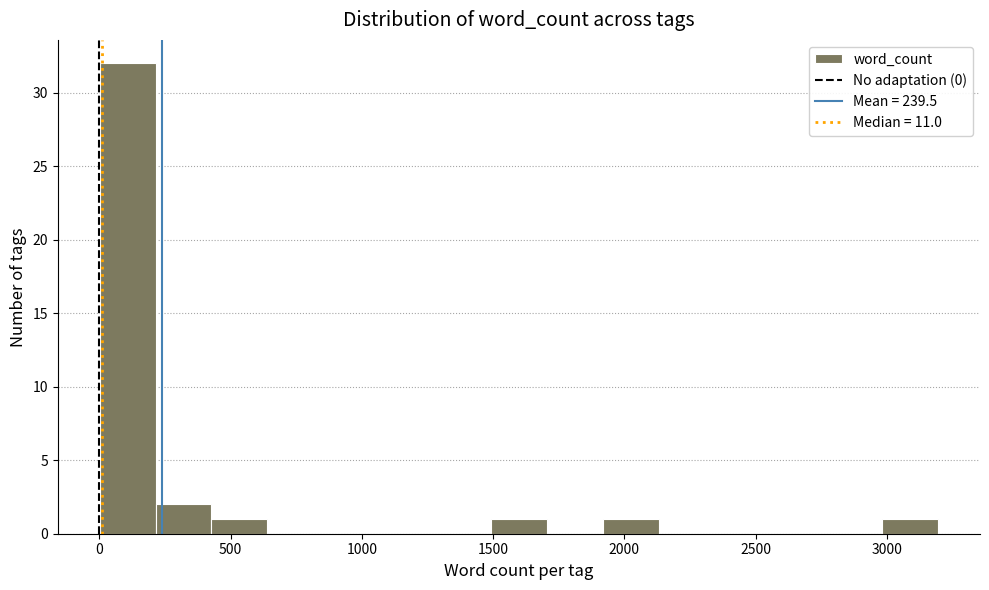

Reading left to right, list every bar in this chart as the range it spans on the x-axis followed by its height. Neither the bar edges nor the heights are printed on the chart, so give them approximately, as read against the axes.

0 to 200: 32
200 to 450: 2
450 to 650: 1
650 to 850: 0
850 to 1050: 0
1050 to 1300: 0
1300 to 1500: 0
1500 to 1700: 1
1700 to 1900: 0
1900 to 2150: 1
2150 to 2350: 0
2350 to 2550: 0
2550 to 2750: 0
2750 to 3000: 0
3000 to 3200: 1